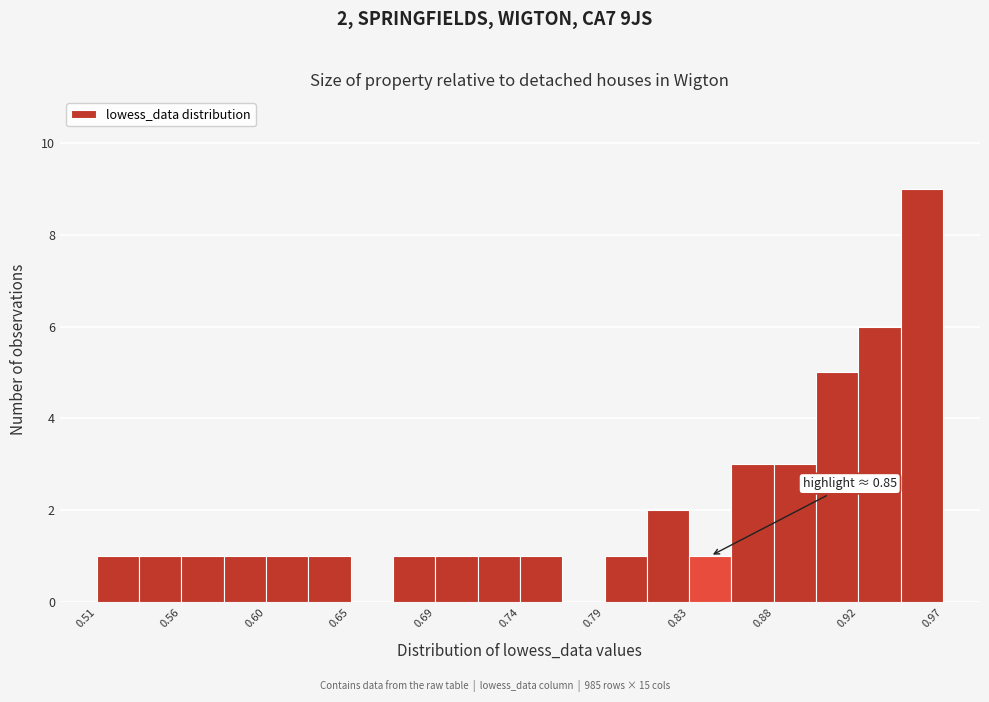

Over which range of the x-axis is the bar tallest?

0.945 to 0.970